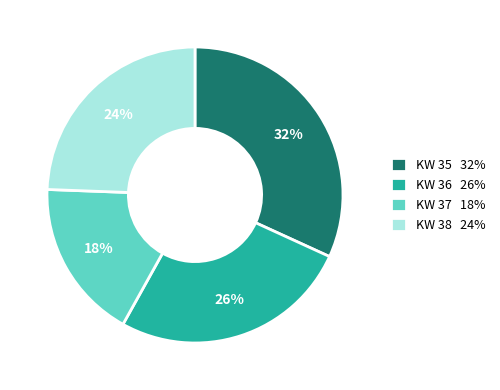

To the nearest percent, what is the difference between the largest and smallest slice percentages?

14%